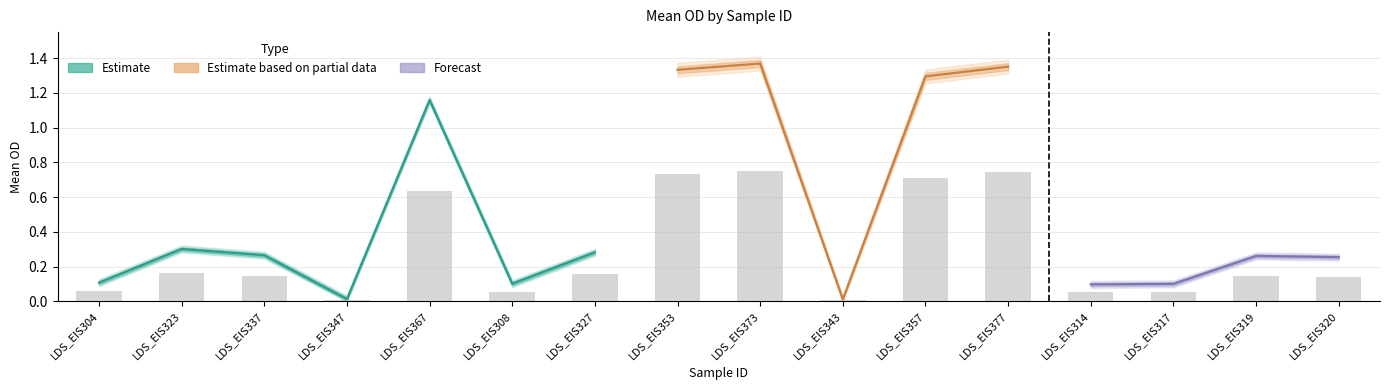

What position from the right is LDS_EIS304?

16